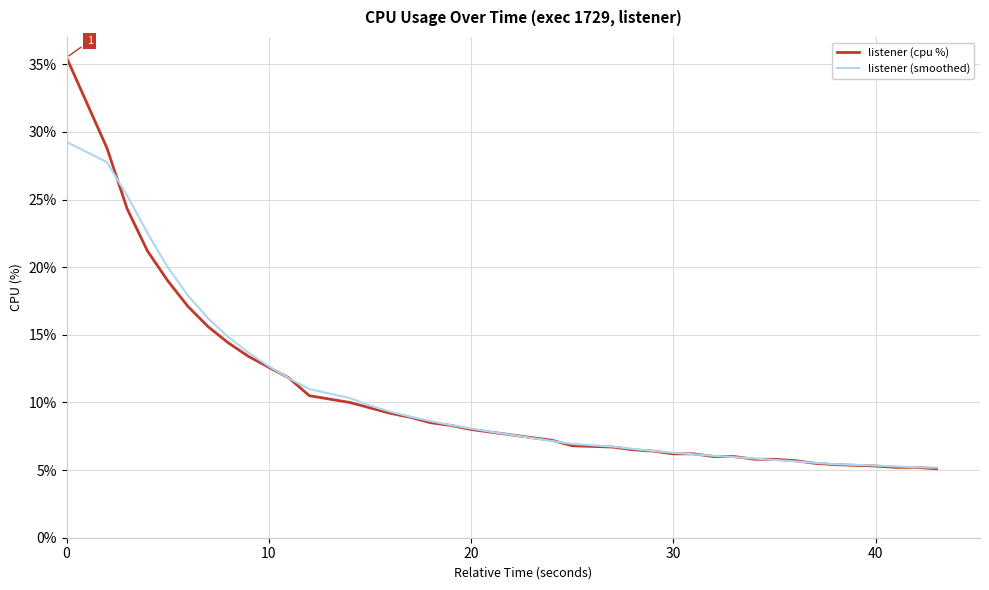

Which series has the largest range (max minus min)?

listener (cpu %)